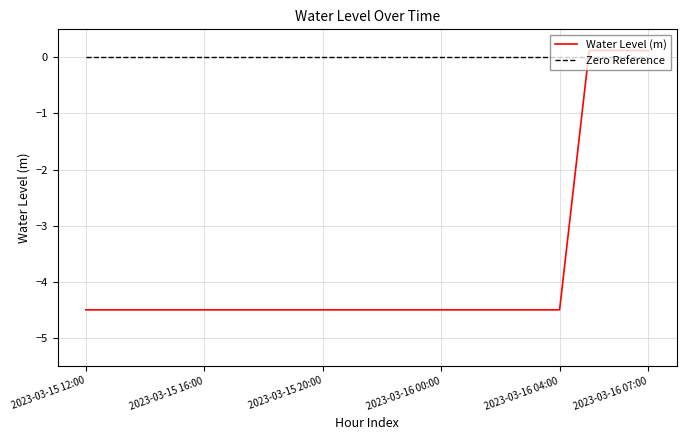

What is the difference between the maximum and minimum values in the Water Level (m) series?

4.6